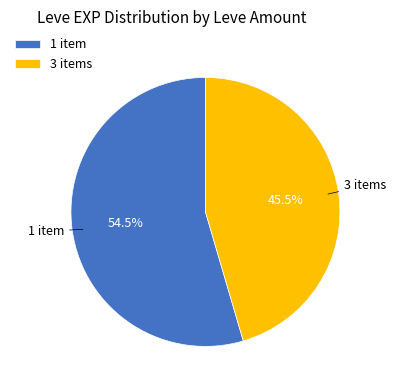

What is the smallest slice in the pie chart?

3 items